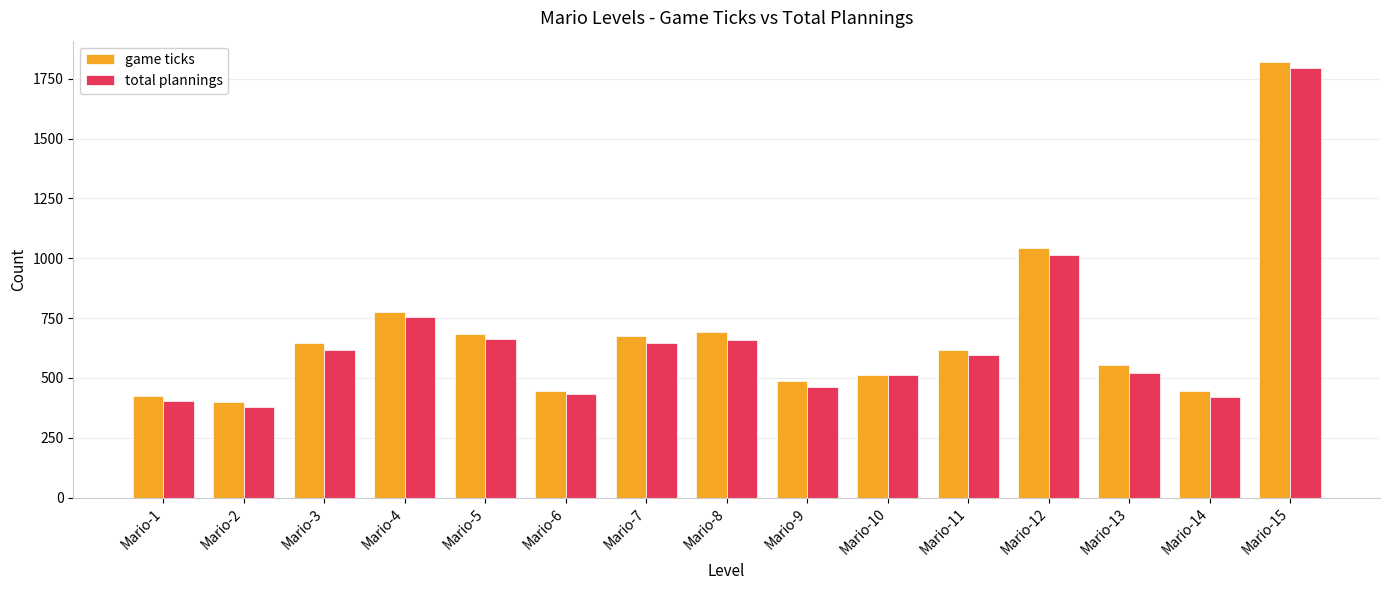

Are the bars grouped side by side (vs. stacked)?

Yes